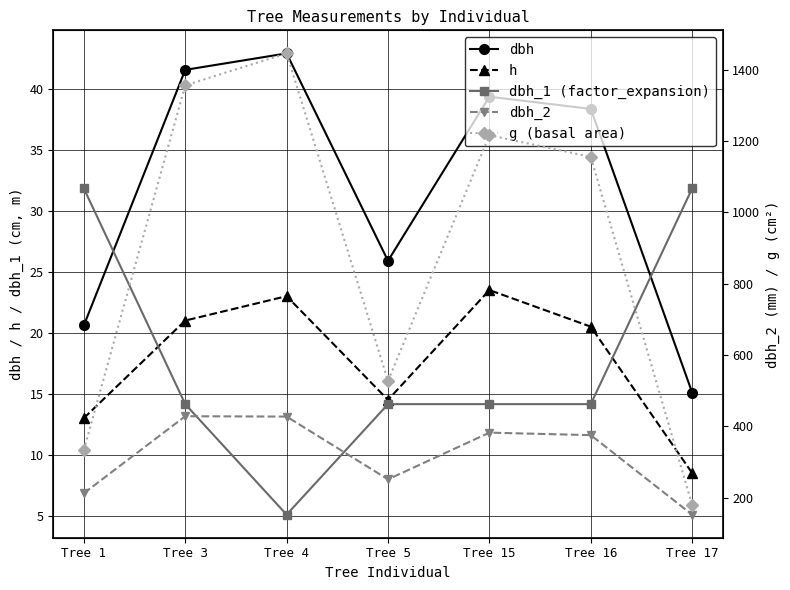

What is the difference between the maximum and minimum values in the dbh_2 series?

276.0